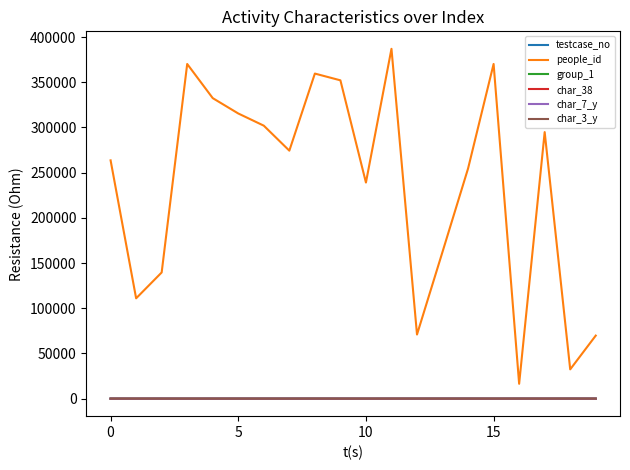

Which series has the largest total across all categories?

people_id